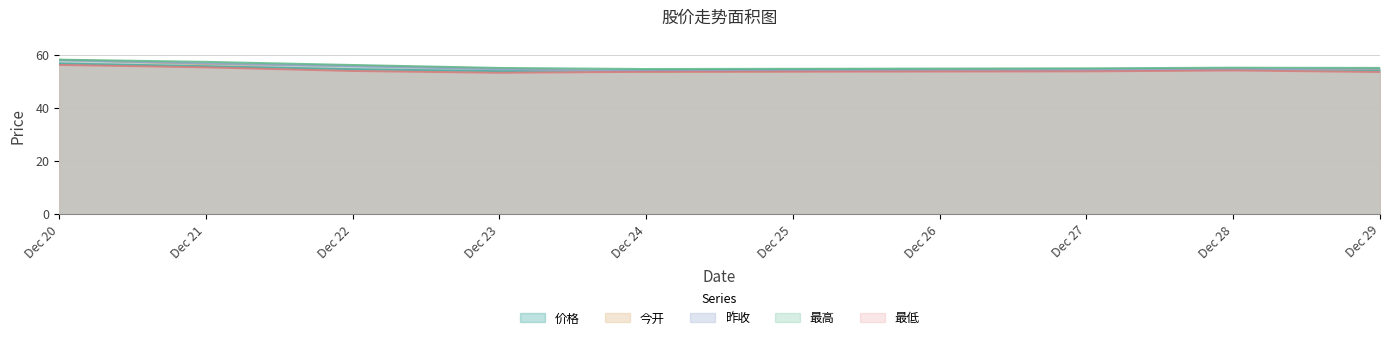

What is the difference between the maximum and minimum values in the 最高 series?

3.5